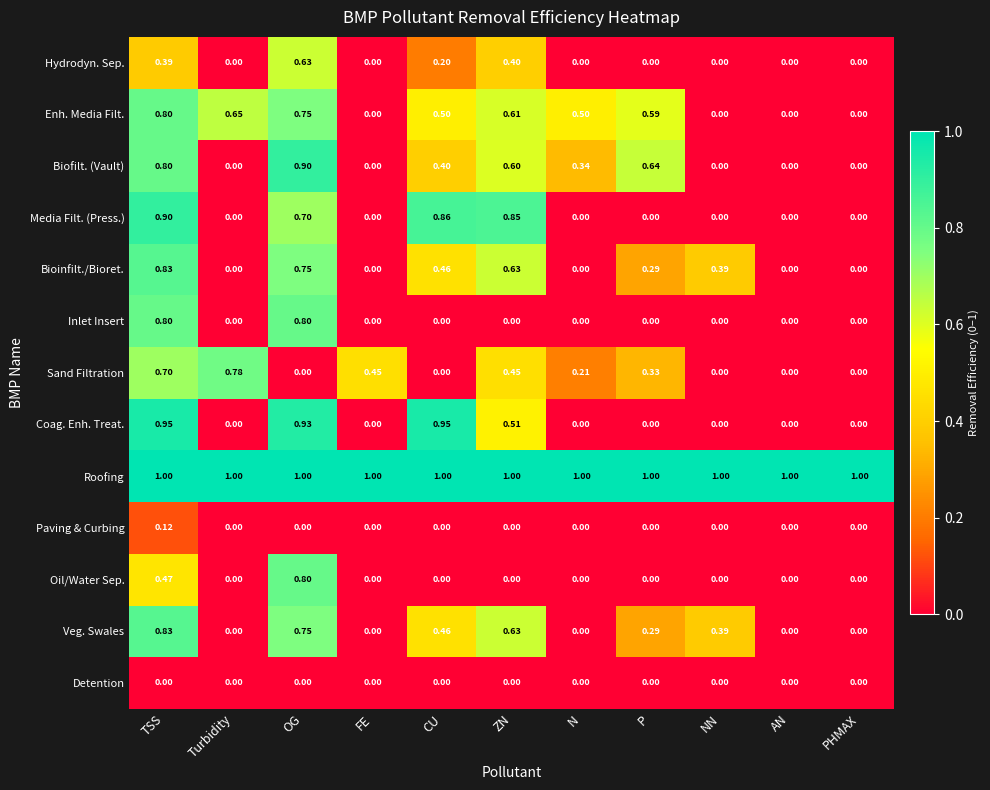

Count the number of data series in this chart.

13